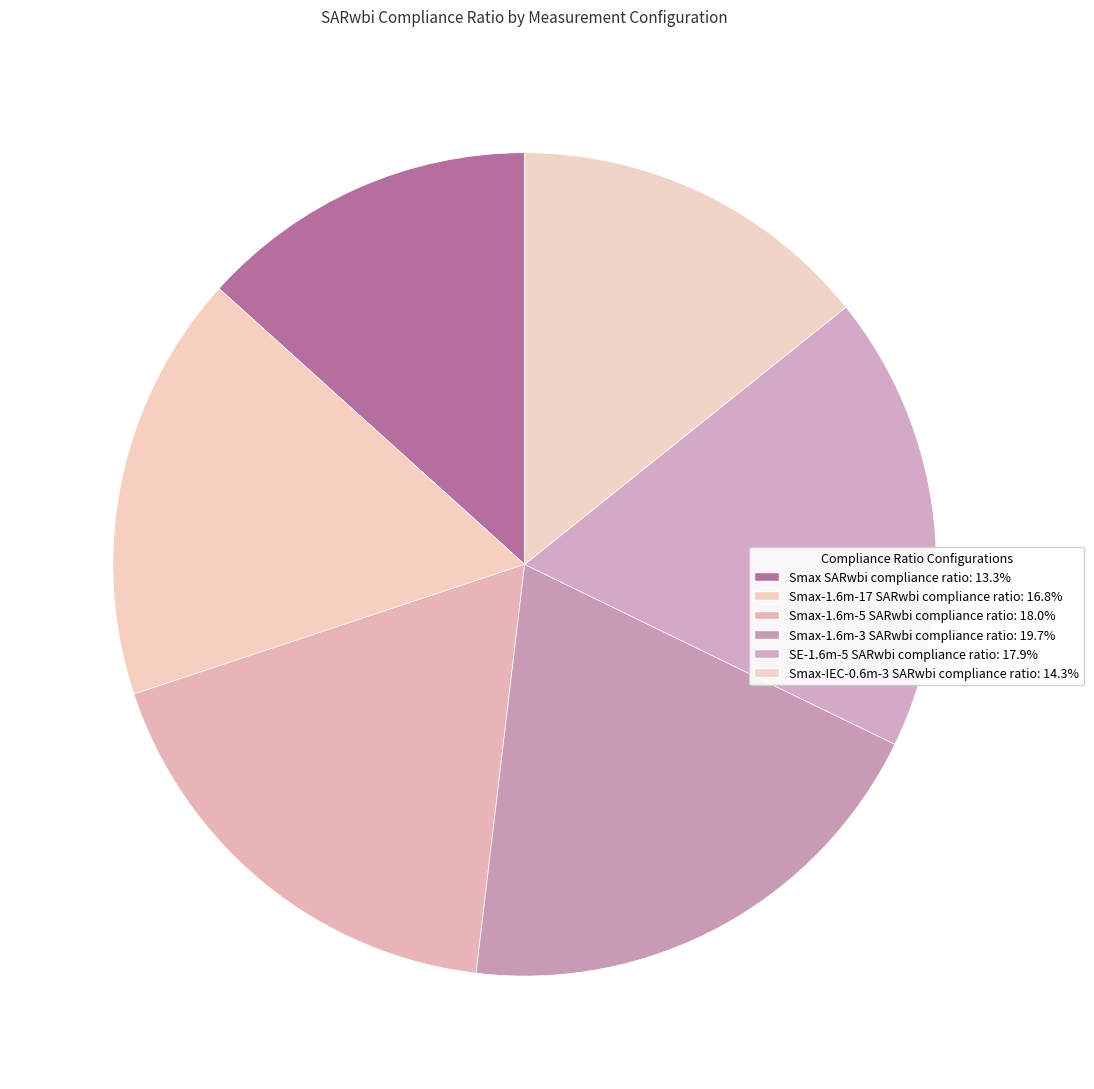

How many slices are in this pie chart?

6